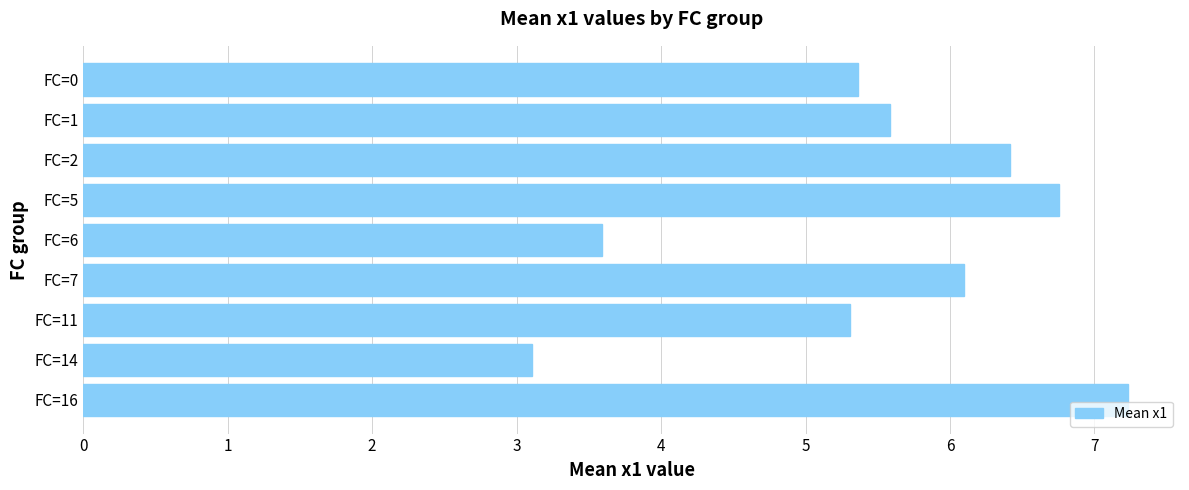

How many categories are shown in the chart?

9